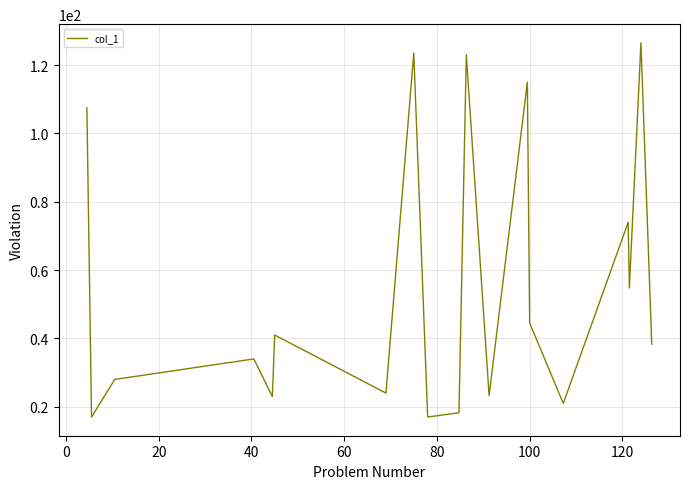

What is the average value?

55.5